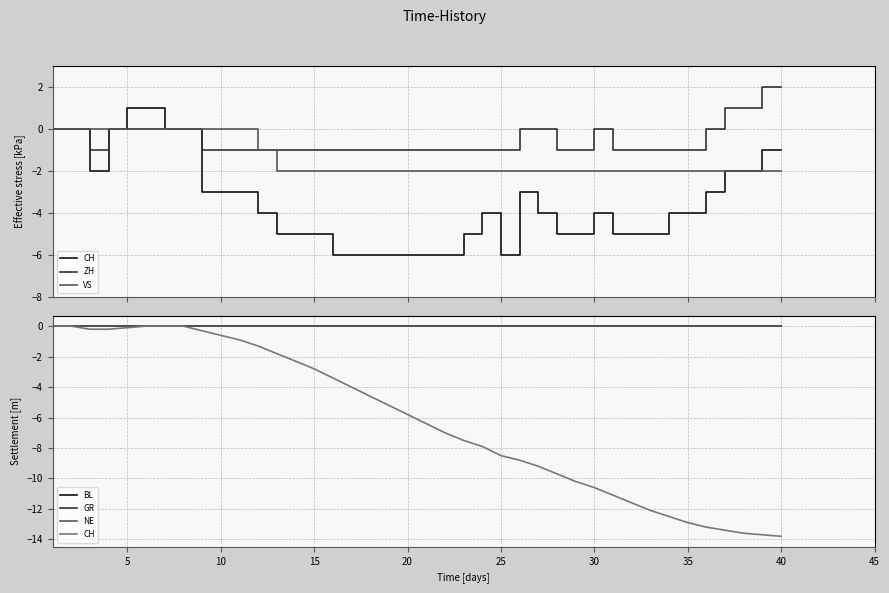

The VS series shows -2.0 at 20. True or false?

True